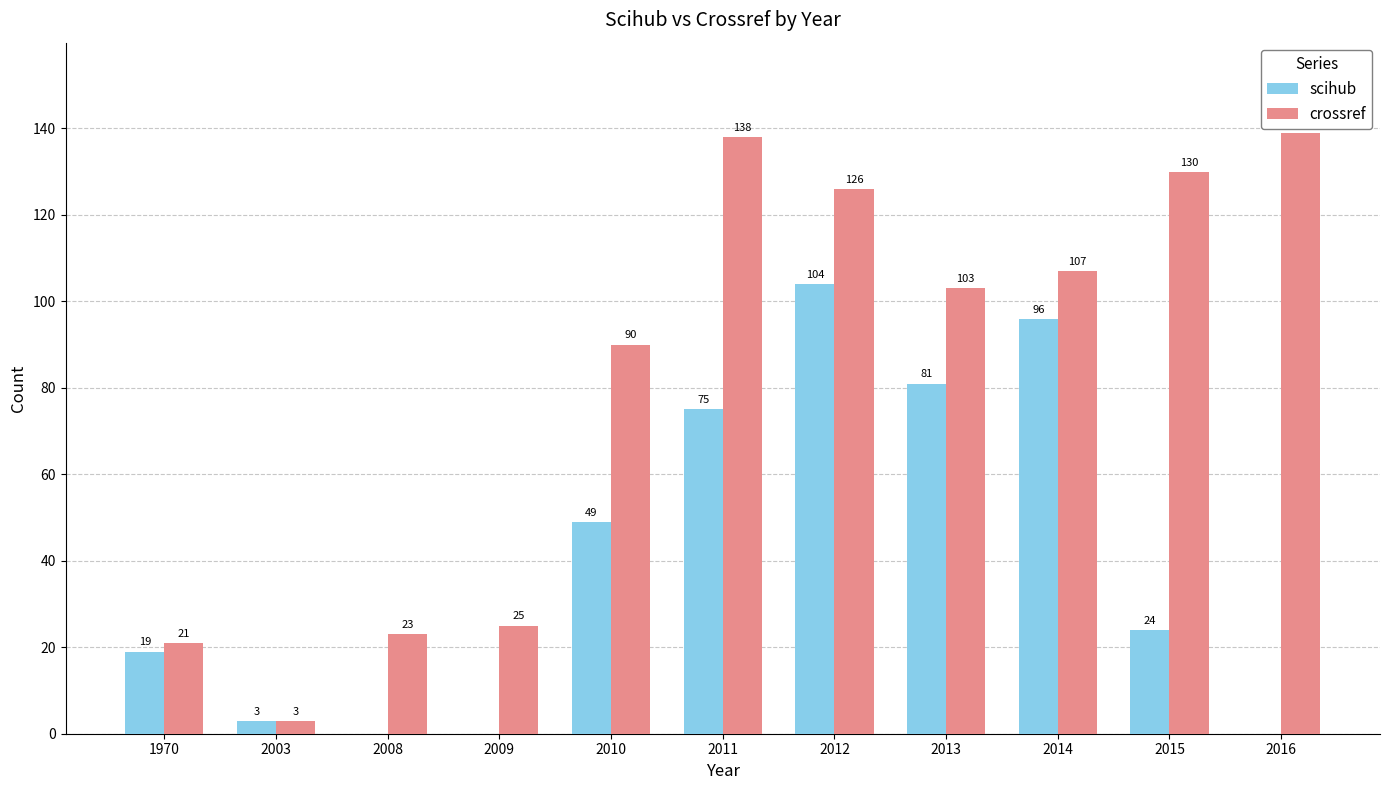

At which category is the sum across all series the highest?

2012